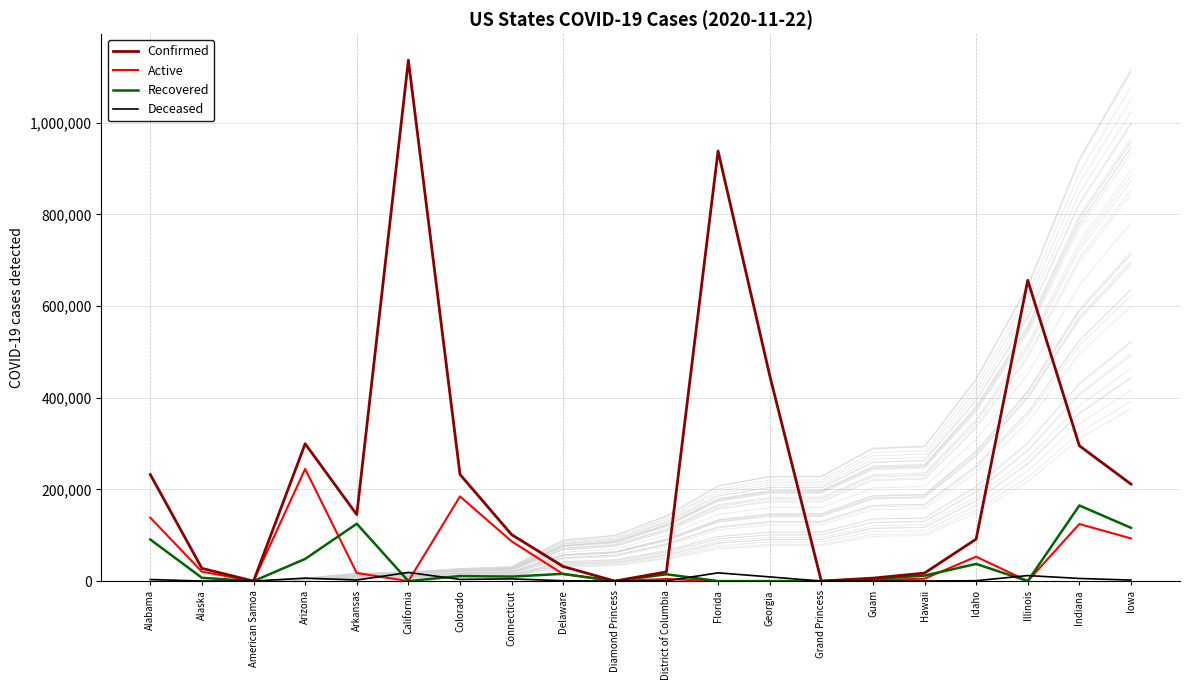

At which label does Recovered reach its peak?

Indiana